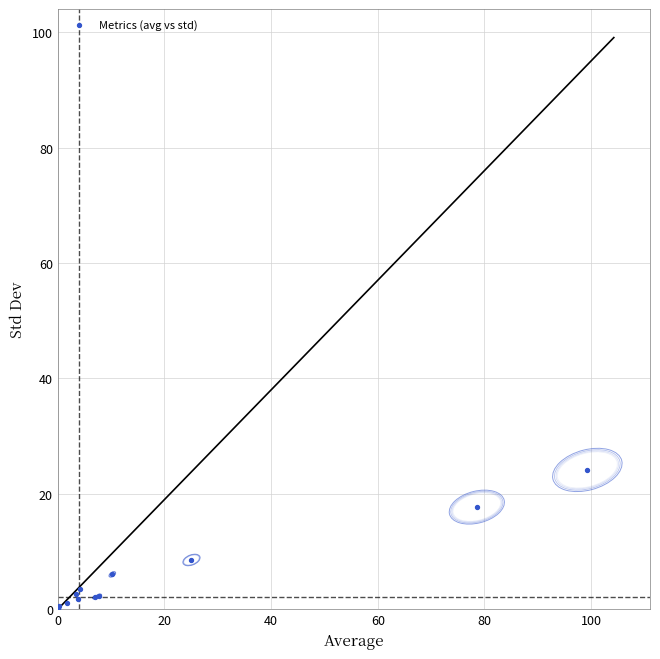

What Y value in the scatter plot is closest to 12?

8.5